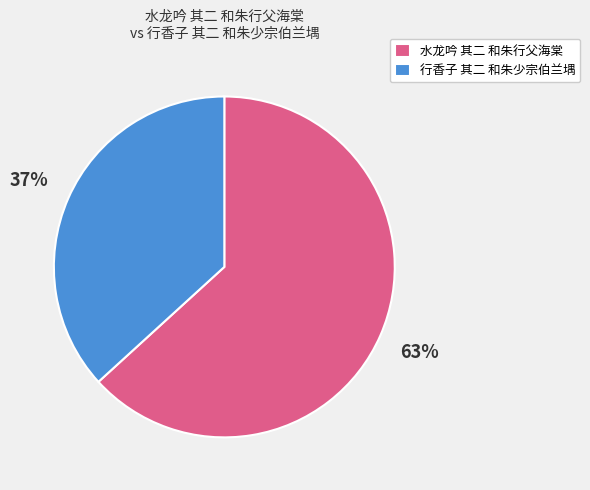

Rank the categories by value from highest to lowest.

水龙吟 其二 和朱行父海棠, 行香子 其二 和朱少宗伯兰堣